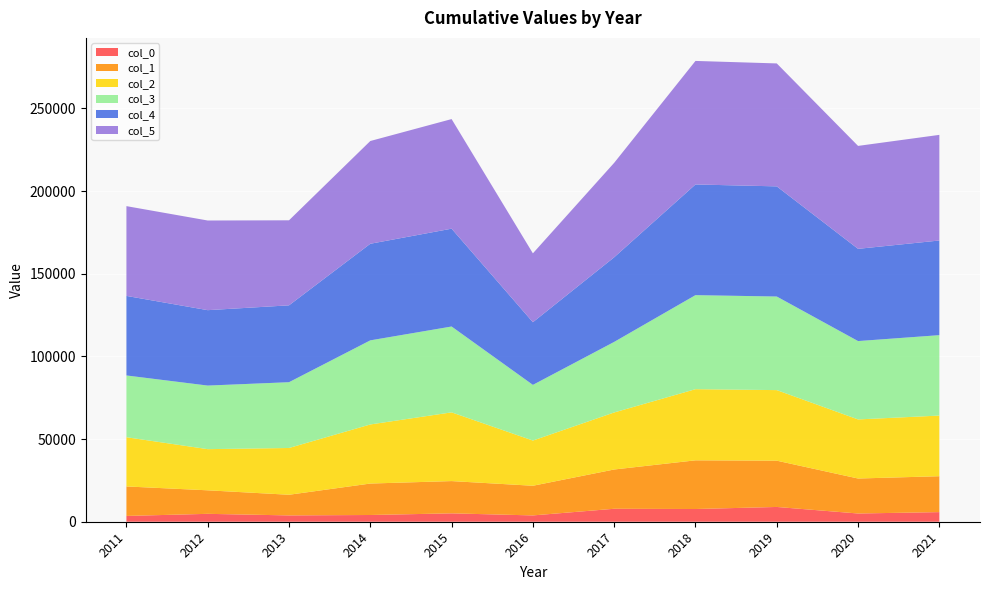

Reading right to left, transcribe all the data shown in this chart.

0: 2021=5818.6	2020=4980.0	2019=8935.0	2018=7690.0	2017=7838.0	2016=3817.0	2015=5070.0	2014=4074.0	2013=3821.9	2012=4774.2	2011=3504.0
1: 2021=21710.4	2020=21154.8	2019=27985.6	2018=29440.5	2017=23756.0	2016=17940.0	2015=19512.0	2014=19021.0	2013=12489.9	2012=14225.9	2011=17838.7
2: 2021=36669.8	2020=35731.4	2019=42675.5	2018=43028.0	2017=34489.9	2016=27339.0	2015=41560.0	2014=35729.0	2013=28284.9	2012=24891.9	2011=29762.1
3: 2021=48633.9	2020=47389.4	2019=56599.1	2018=56870.7	2017=42665.3	2016=33666.7	2015=51917.0	2014=50865.0	2013=39782.6	2012=38451.9	2011=37354.1
4: 2021=57242.3	2020=55777.5	2019=66617.4	2018=66937.0	2017=51181.8	2016=37894.0	2015=59168.4	2014=58417.0	2013=46485.6	2012=45606.0	2011=48113.1
5: 2021=63886.5	2020=62251.8	2019=74349.8	2018=74706.5	2017=57122.5	2016=41649.4	2015=66278.6	2014=62138.3	2013=51429.6	2012=54220.0	2011=54288.9